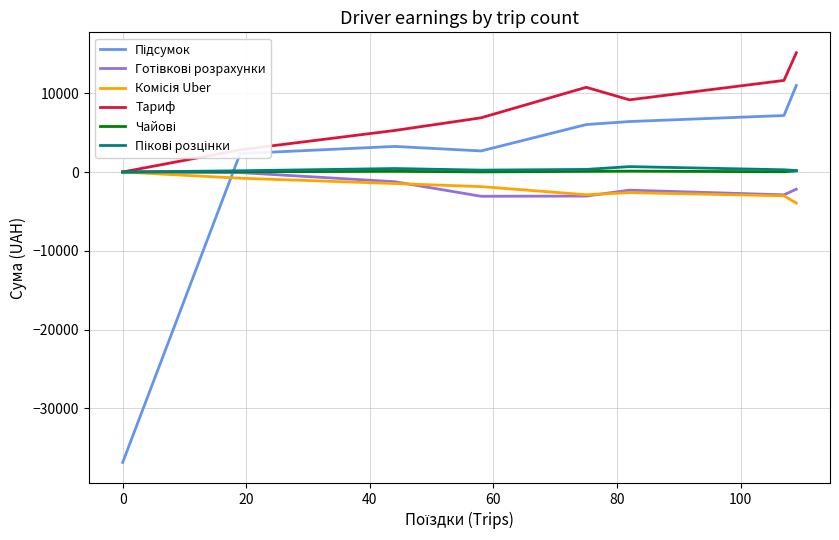

What is the minimum value shown in the chart?

-36844.2